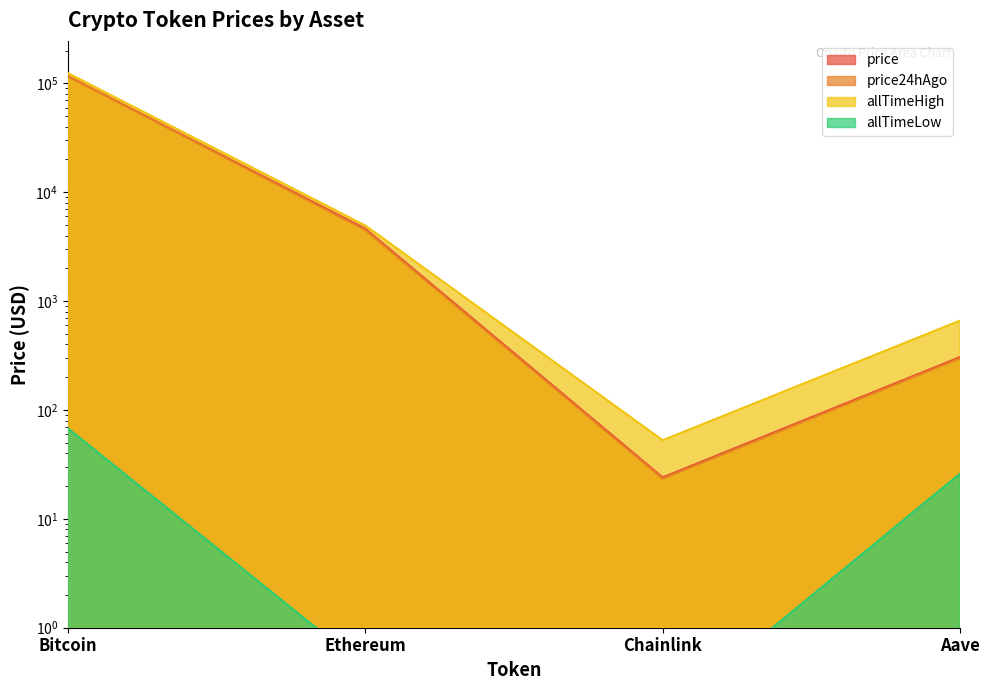

Which category has the lowest value in the allTimeLow series?

Chainlink